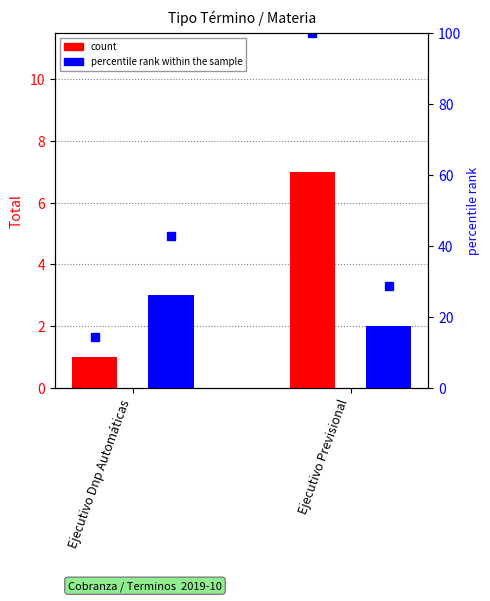

What is the value of the Retiro De La Demanda pct bar at the 2nd from the left?

28.6